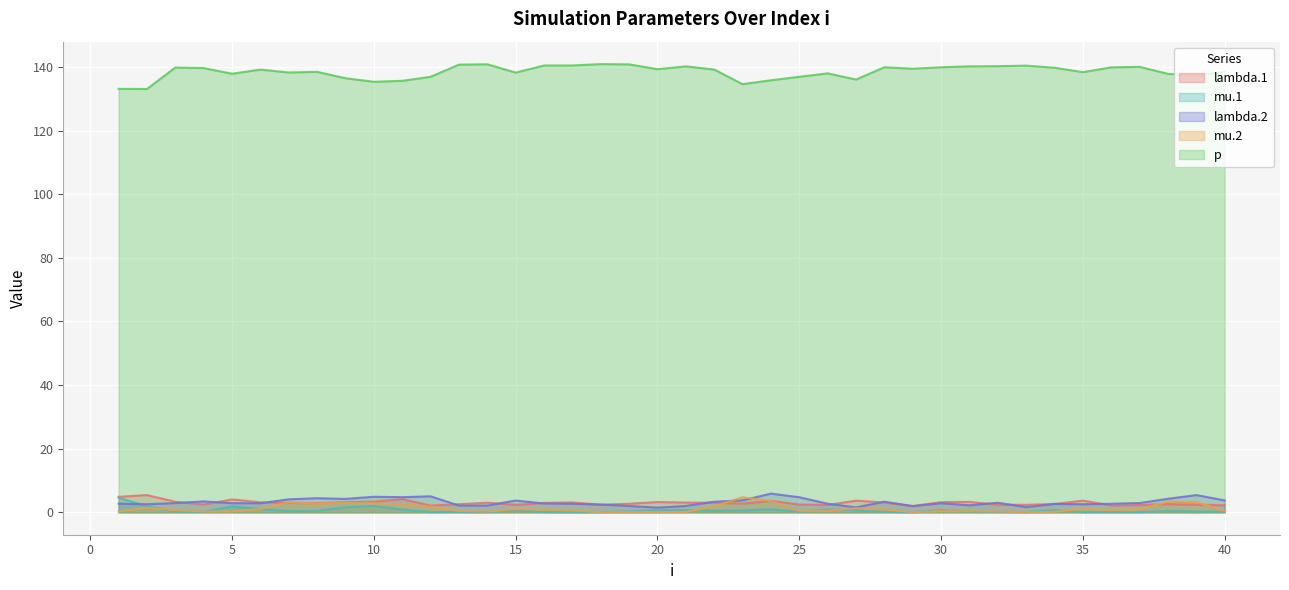

Where is lambda.1 nearest to the value 3?

14